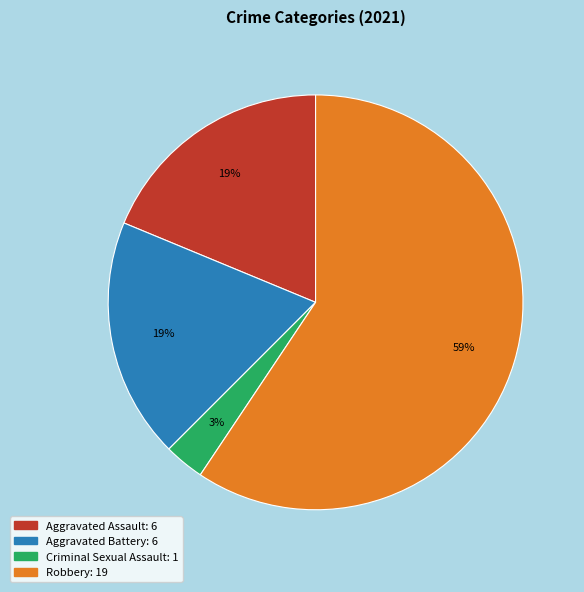

What is the majority slice?

Robbery